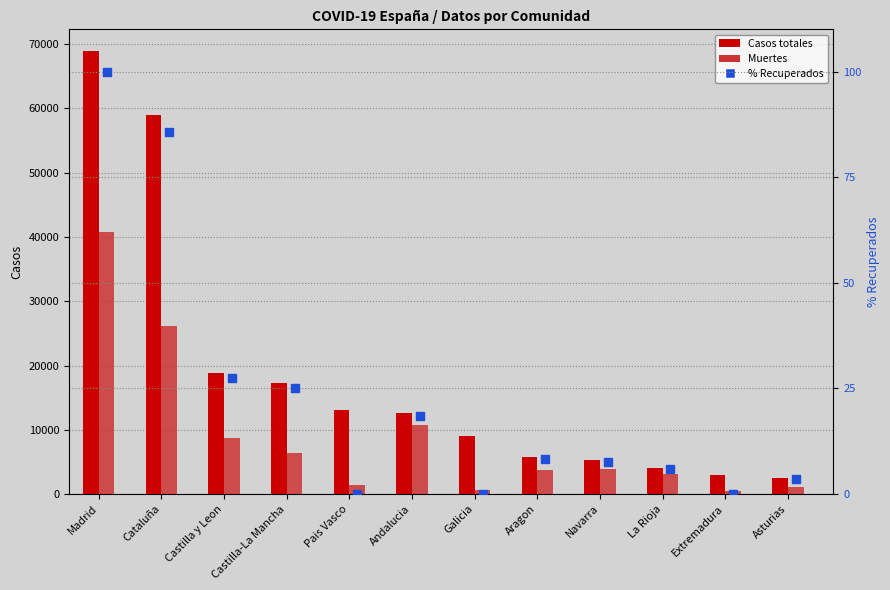

Which series has the largest total across all categories?

Casos totales